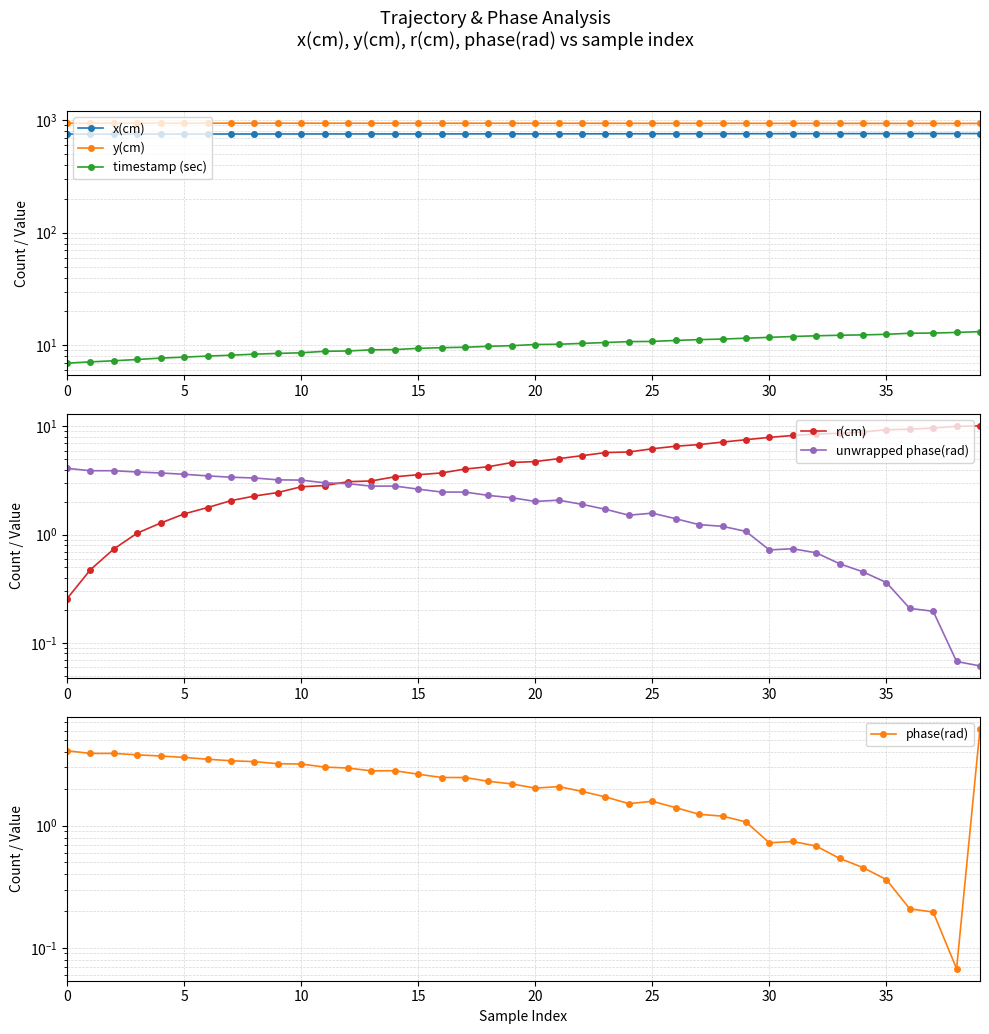

What are all the series names shown in the legend?

x(cm), y(cm), timestamp (sec), r(cm), unwrapped phase(rad), phase(rad)